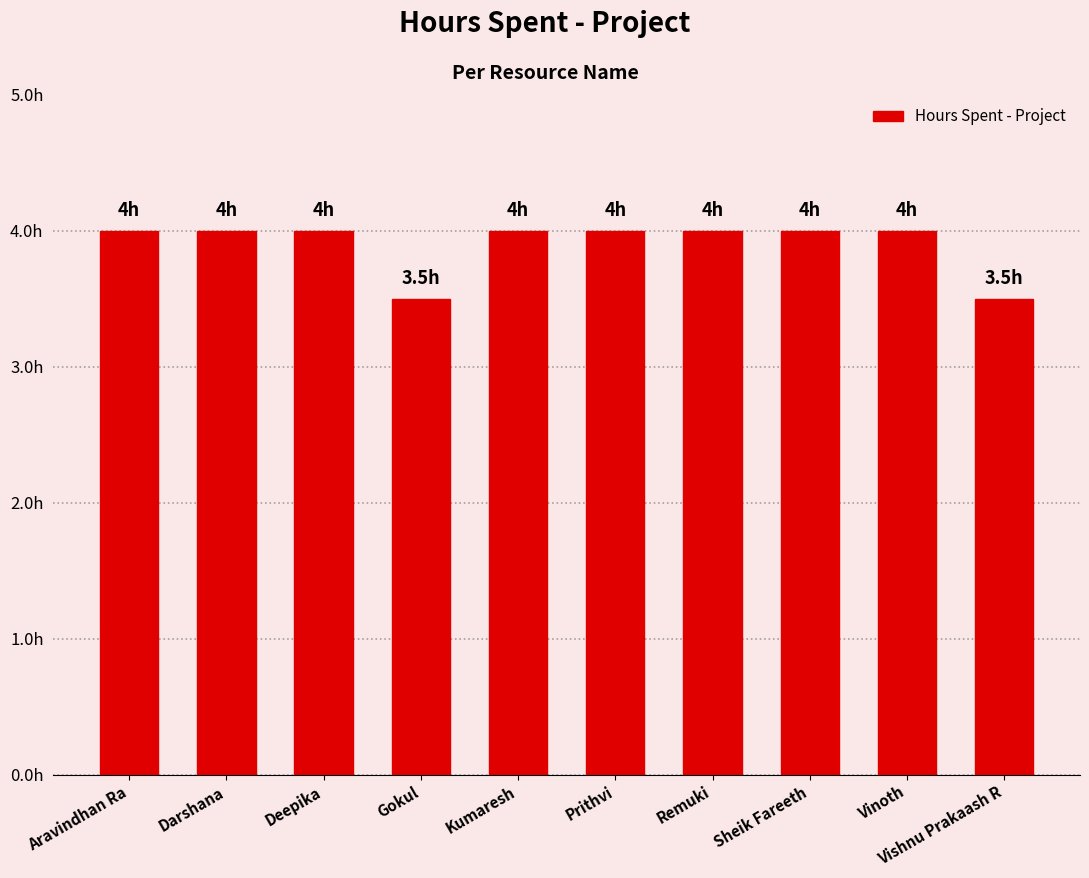

List the labels in order of value, largest first.

Aravindhan Ra, Darshana, Deepika, Kumaresh, Prithvi, Remuki, Sheik Fareeth, Vinoth, Gokul, Vishnu Prakaash R